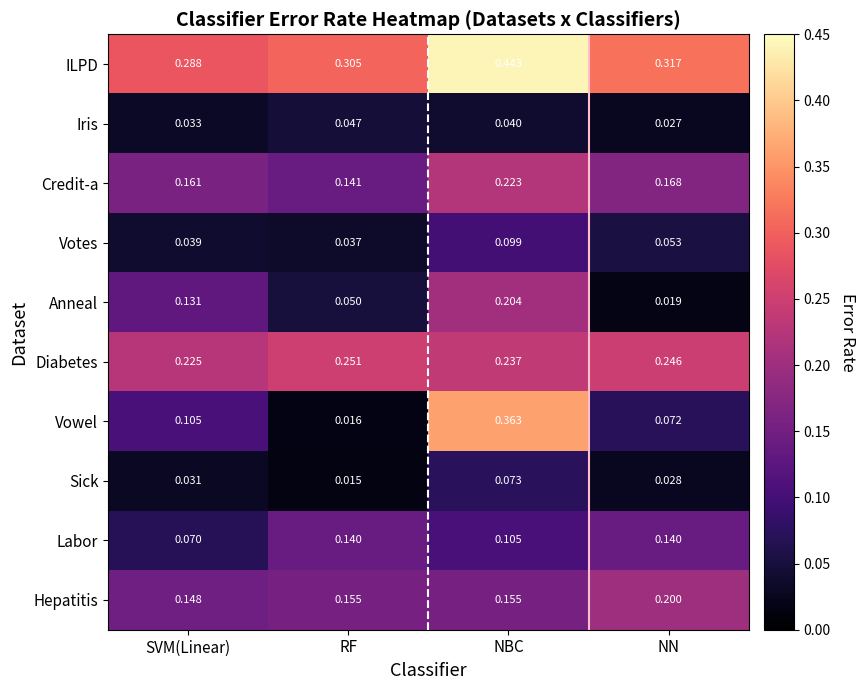

How many distinct data groups are displayed?

10